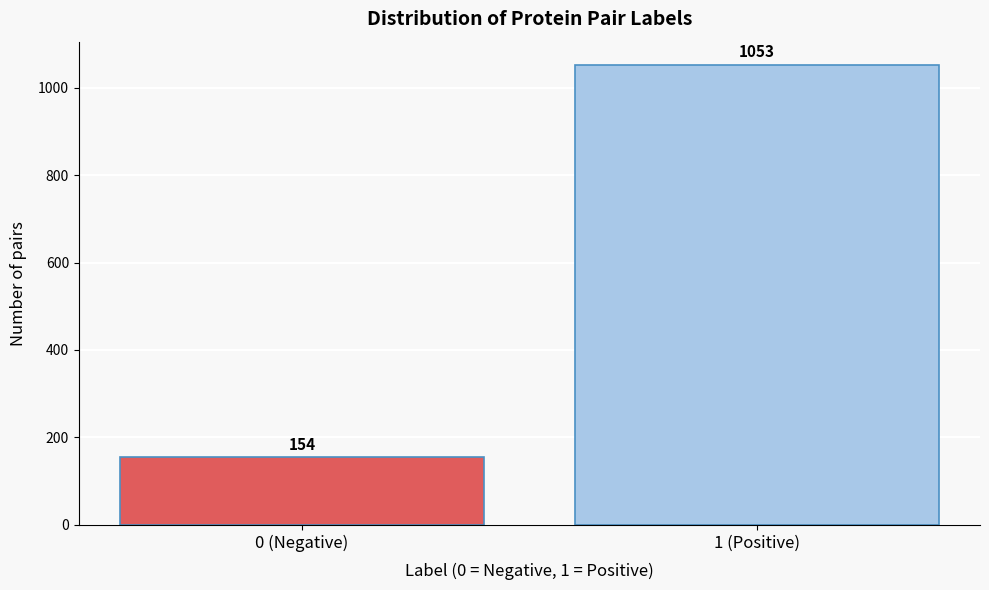

Reading left to right, extract all data points from this chart.

154	1053